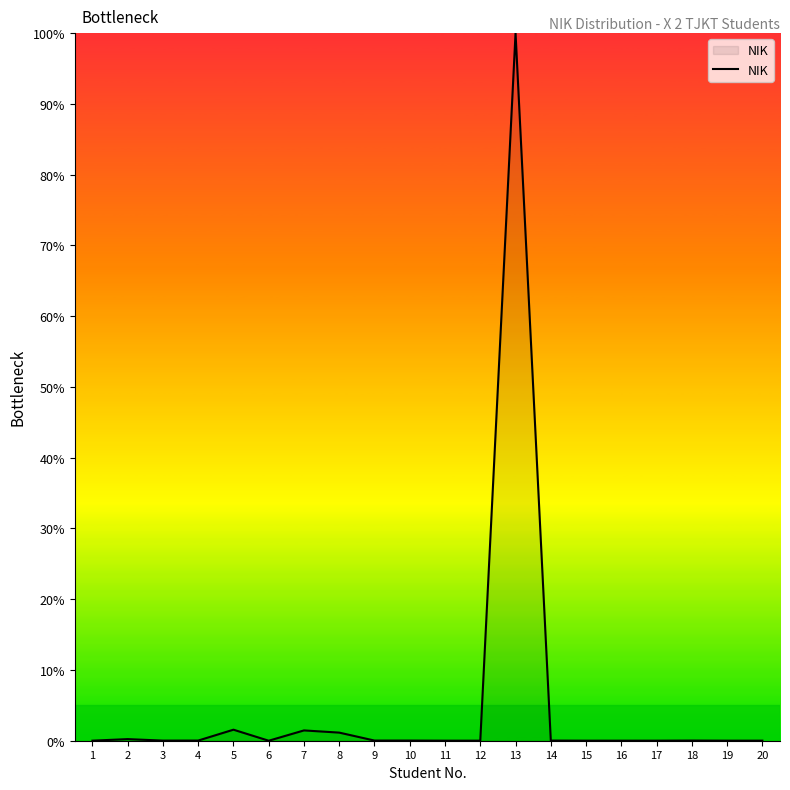

True or false: the data shows 0.0 at 10.

True